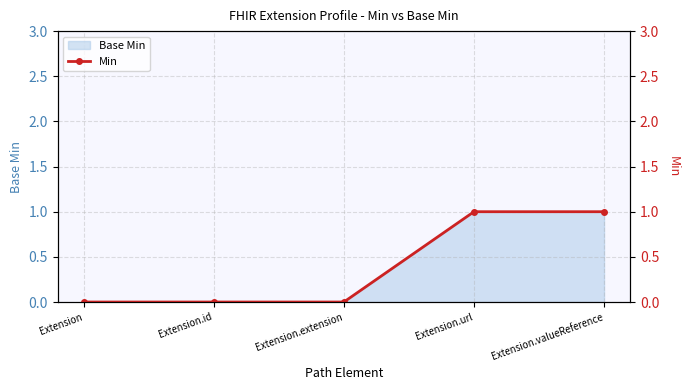

What position from the right is Extension.id?

4